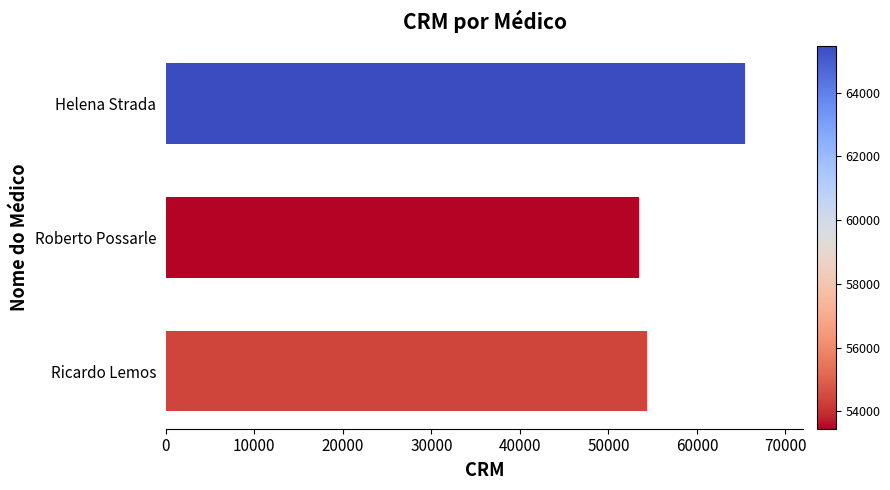

At which label is the value closest to 59457?

Ricardo Lemos